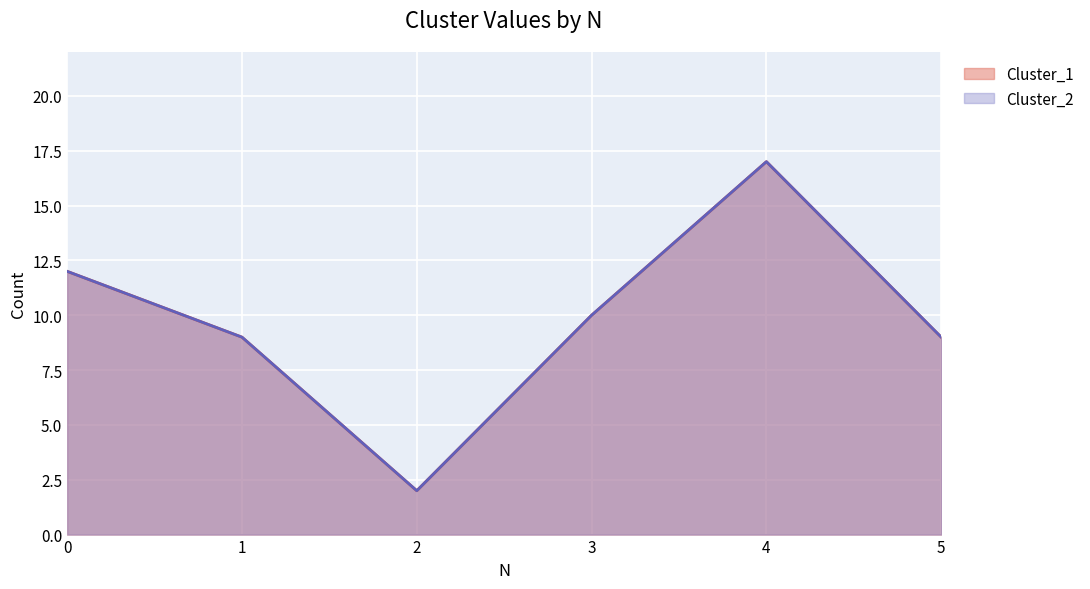

List the labels in order of Cluster_2 value, largest first.

4, 0, 3, 1, 5, 2